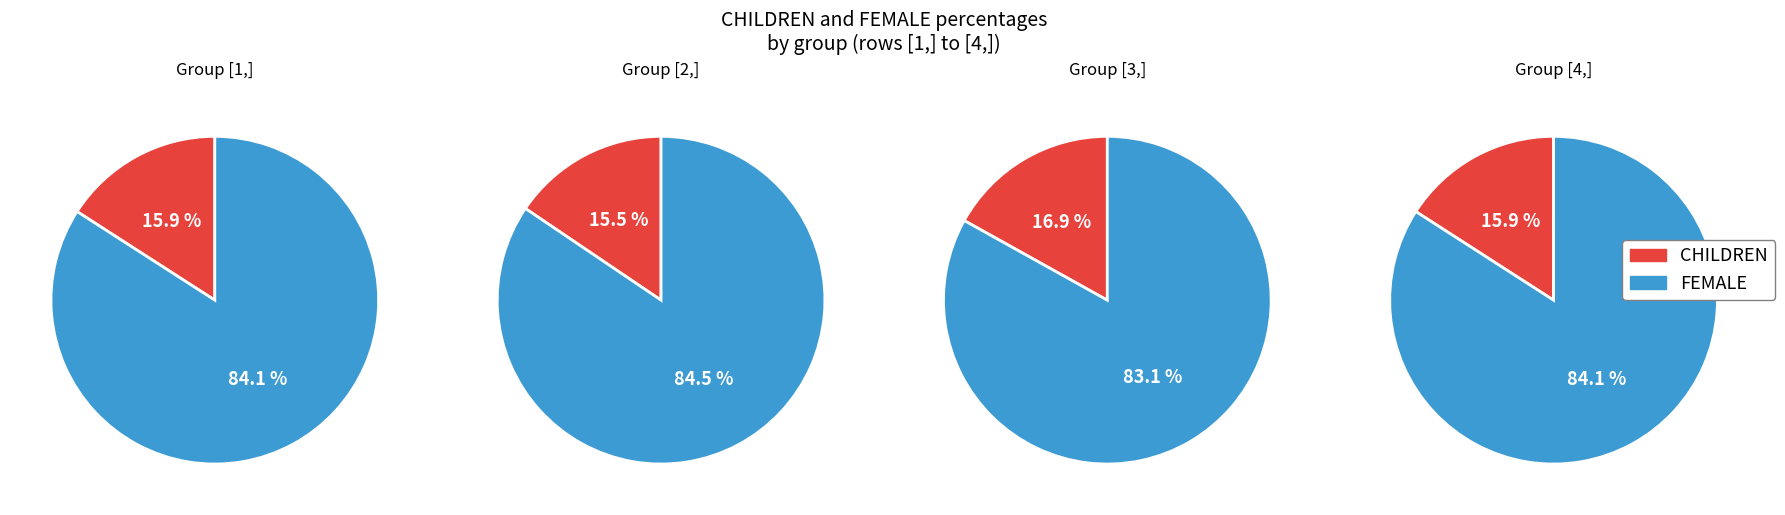

Between [2,] and [3,], which is larger?

[3,]